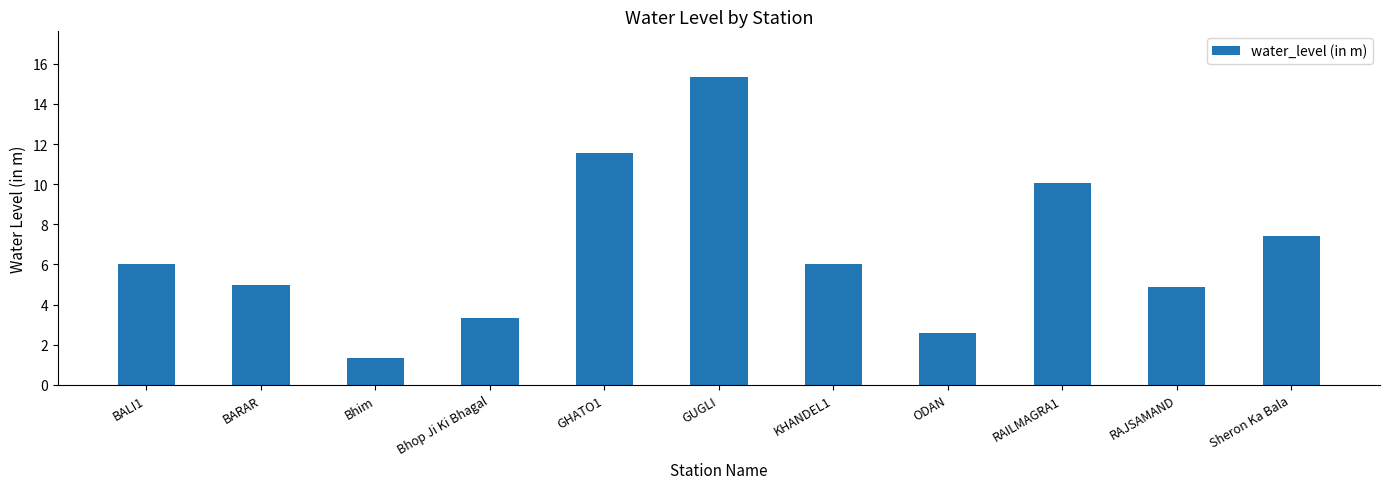

Reading left to right, list all the values displayed in this chart.

BALI1=6.0	BARAR=5.0	Bhim=1.4	Bhop Ji Ki Bhagal=3.4	GHATO1=11.6	GUGLI=15.3	KHANDEL1=6.0	ODAN=2.6	RAILMAGRA1=10.1	RAJSAMAND=4.9	Sheron Ka Bala=7.4